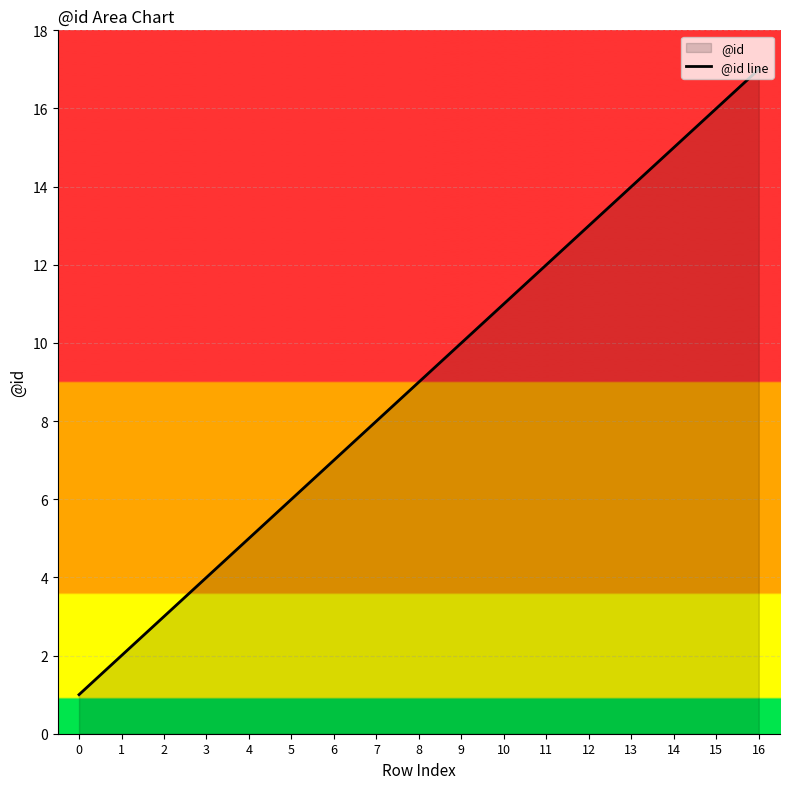

What is the value of the 8th point from the left?

8